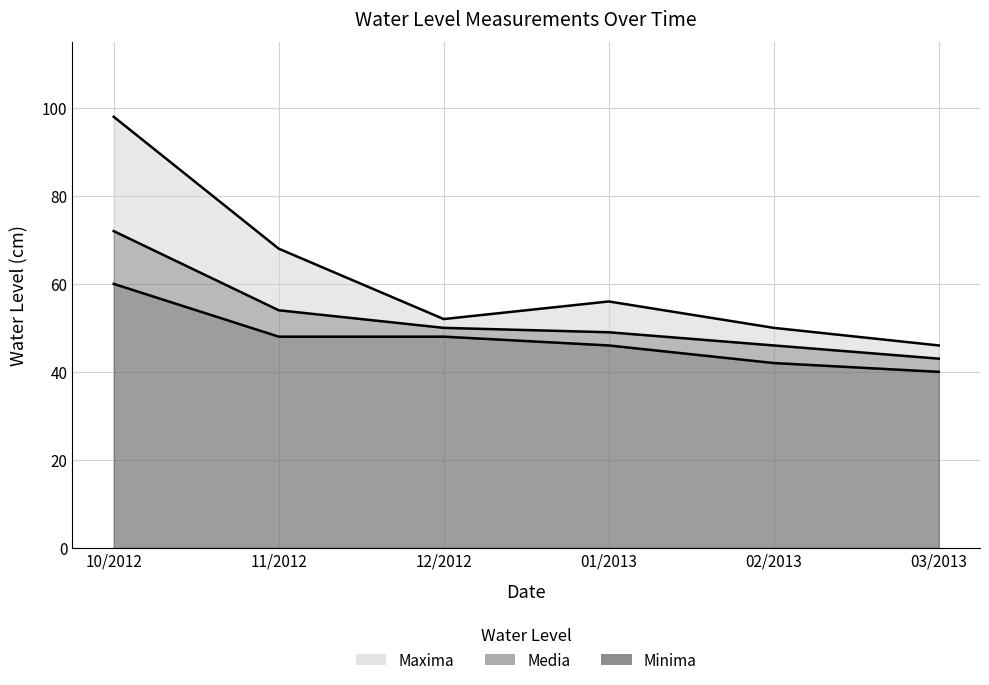

Rank the series by their average value, from highest to lowest.

Maxima, Media, Minima